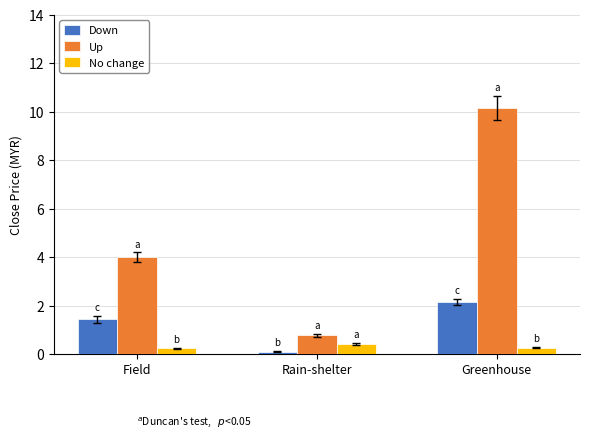

What value does the Down series have at Field?

1.4